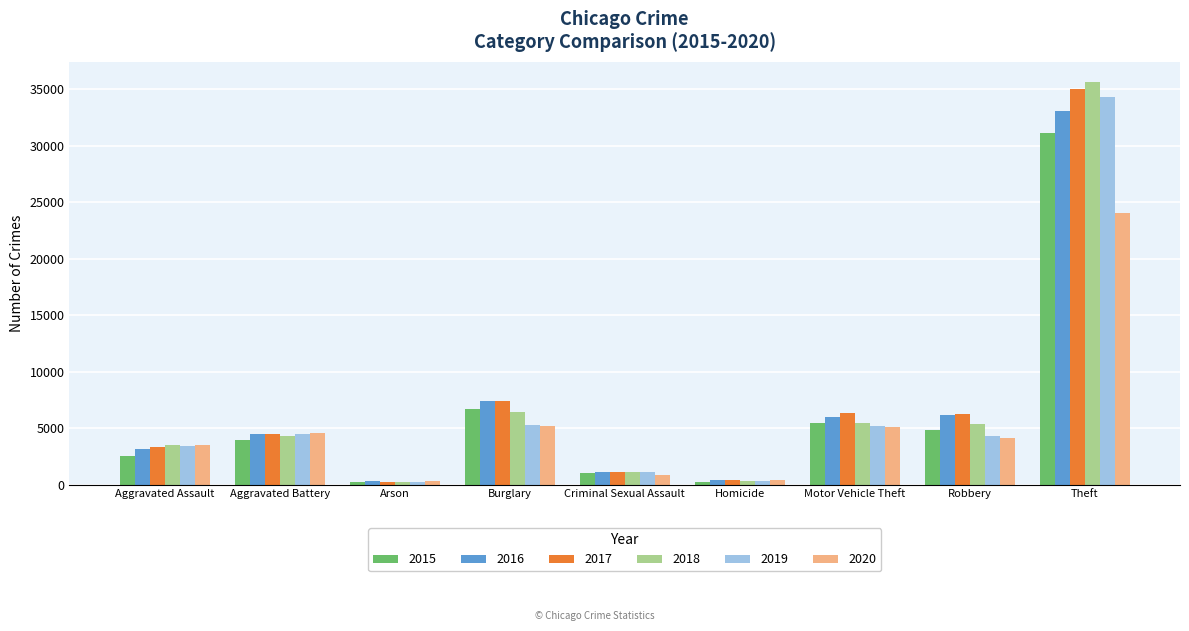

At how many categories does at least one series exceed 9827?

1